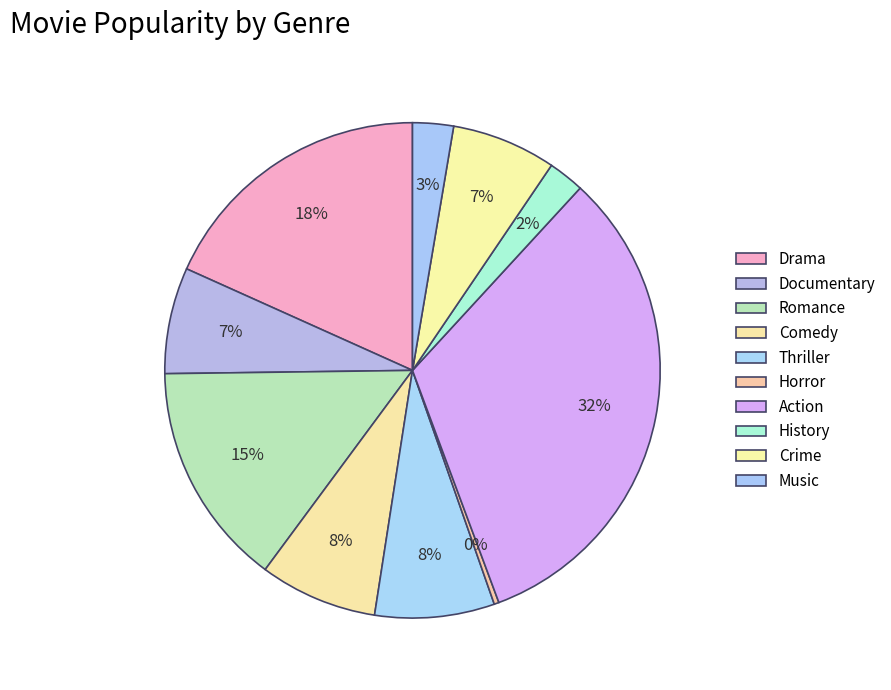

How many segments does this pie chart have?

10